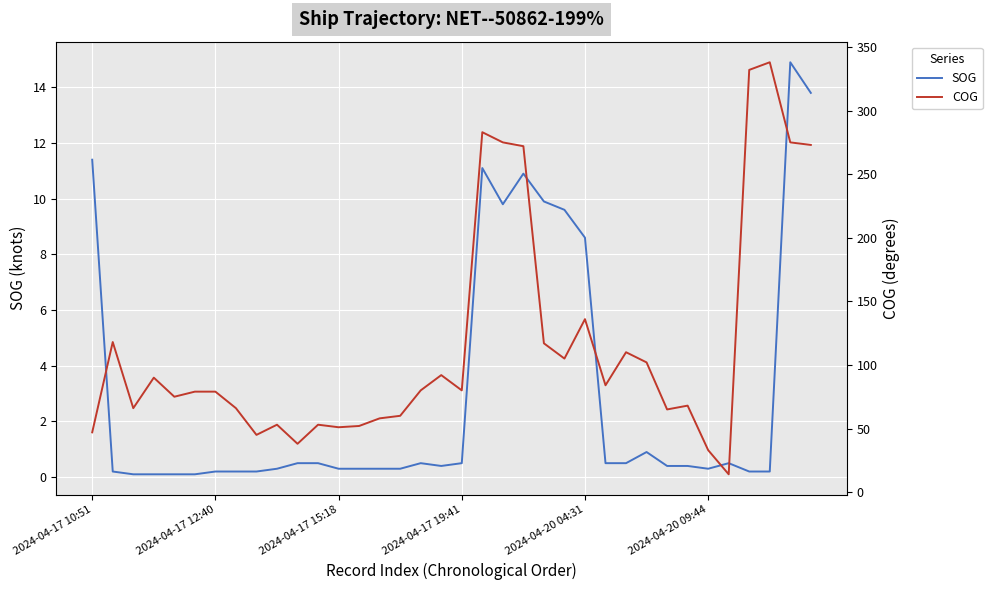

What value does the SOG series have at 15?

0.3